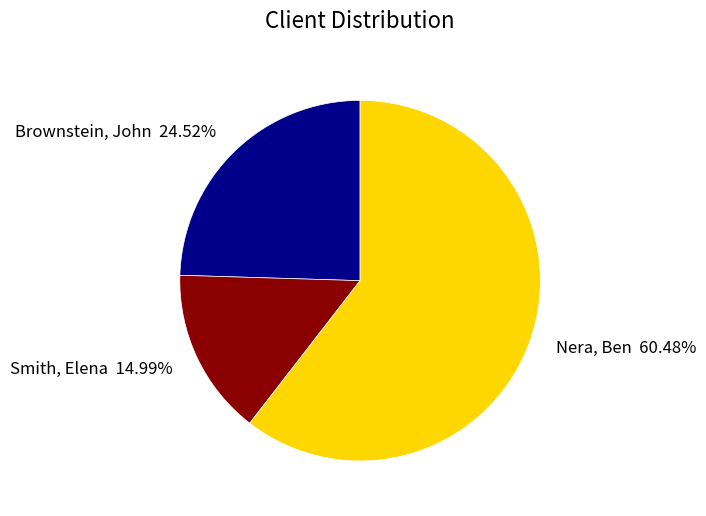

How many segments does this pie chart have?

3